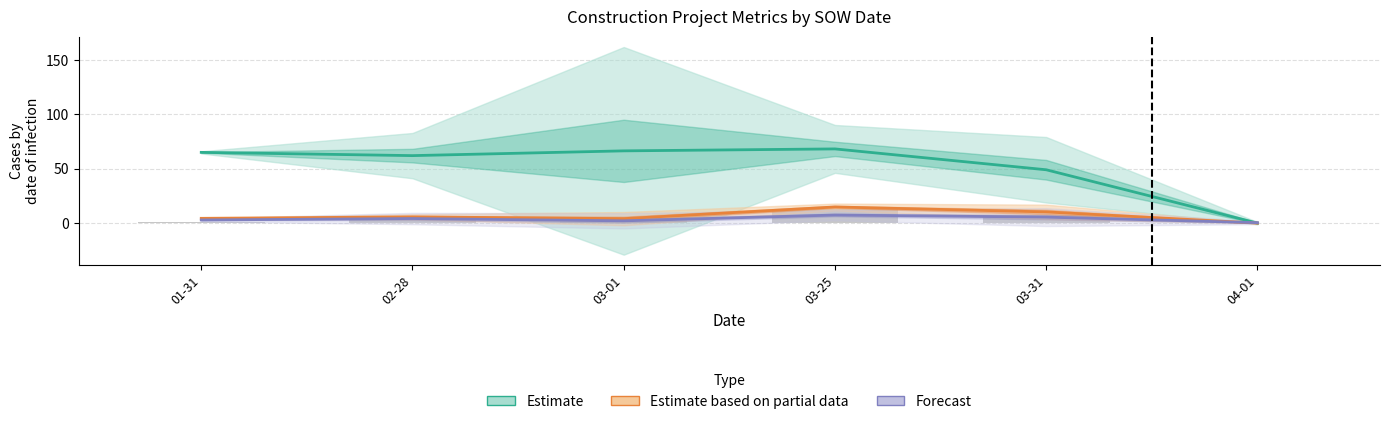

What is the total value across all series at 02-28?

71.9